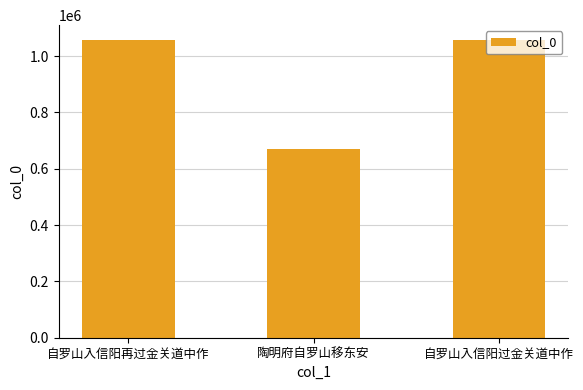

What is the maximum value shown in the chart?

1057029